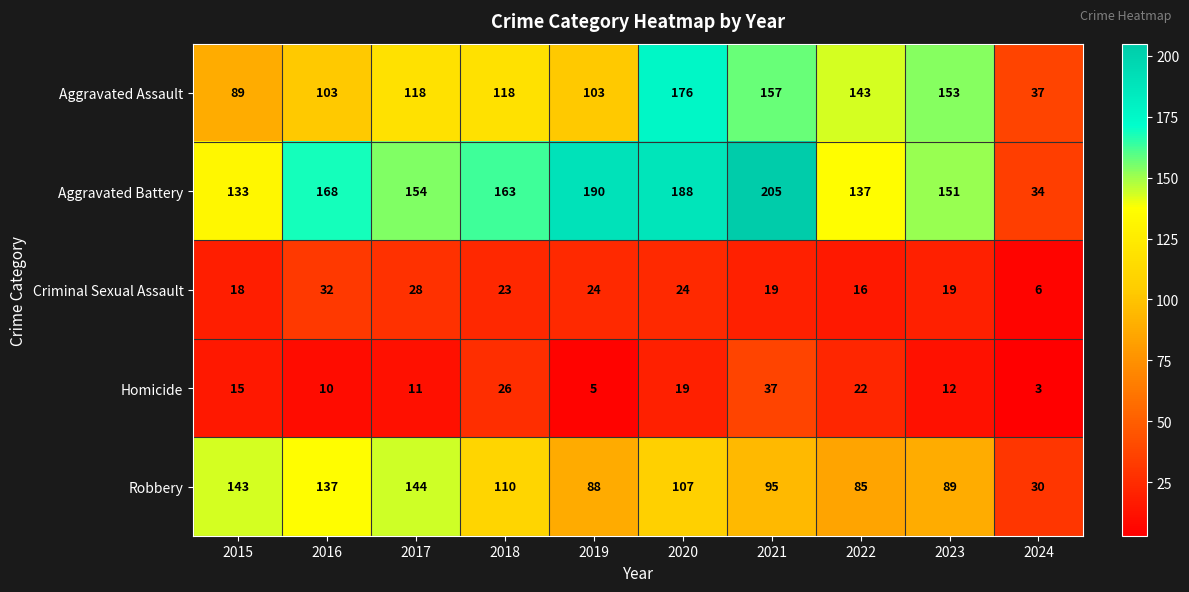

Which series has the largest total across all categories?

Aggravated Battery